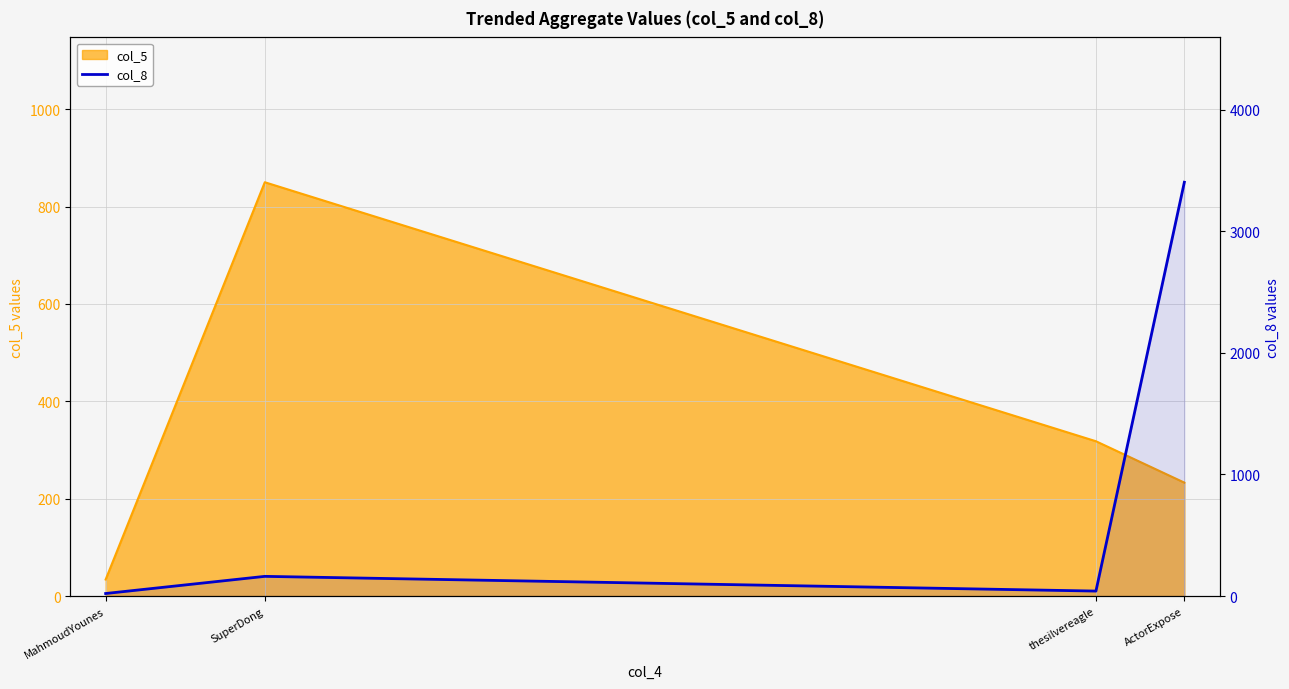

What is the average value?

906